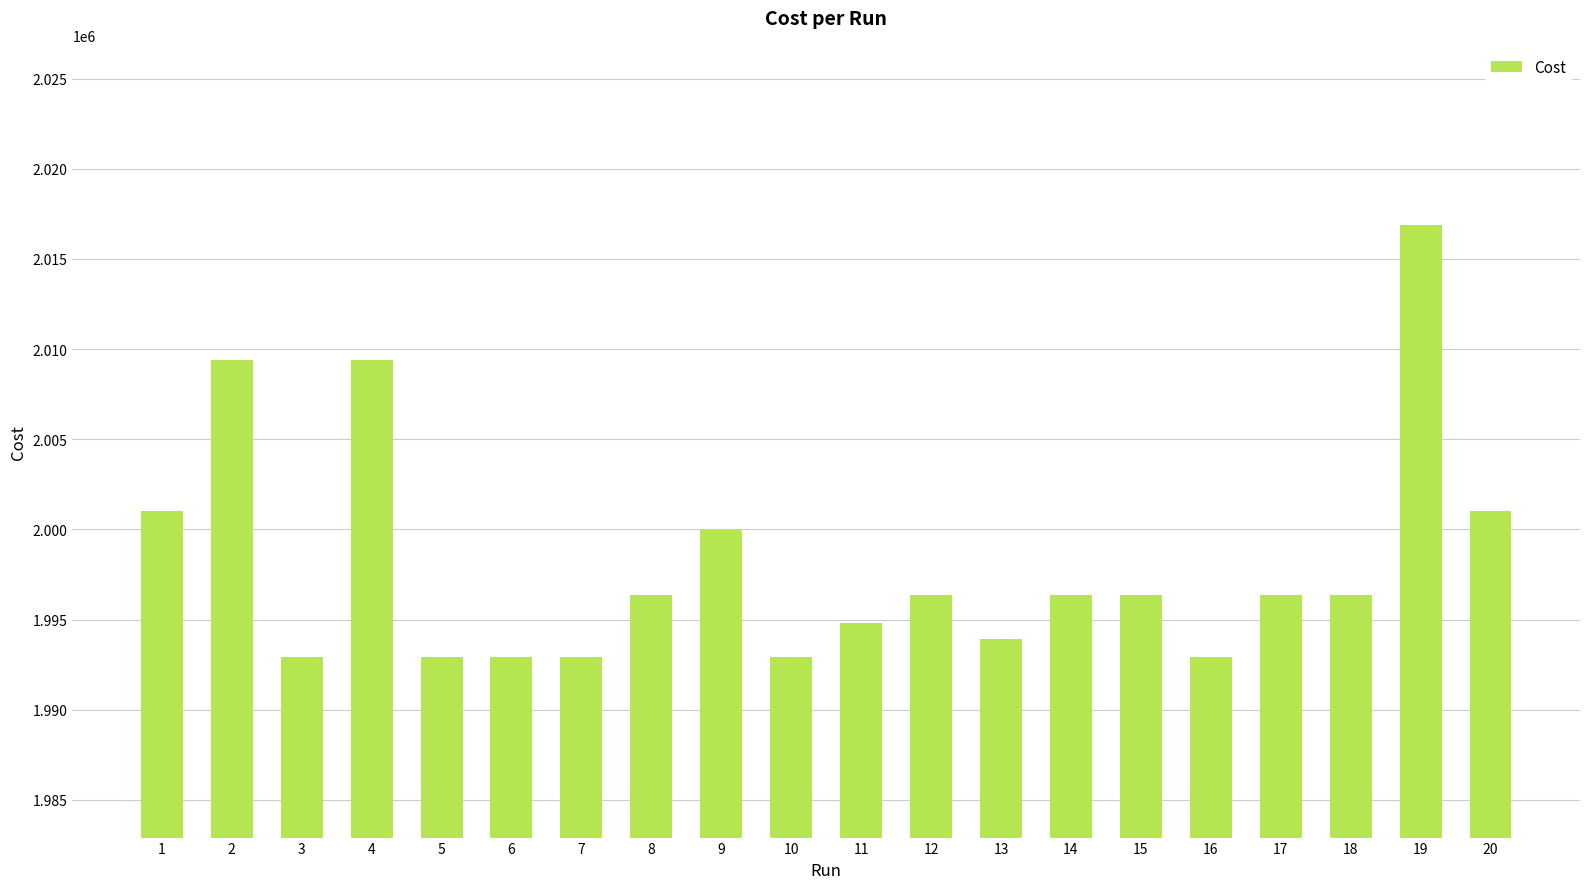

What is the value of the 3rd bar from the left?

1992912.0